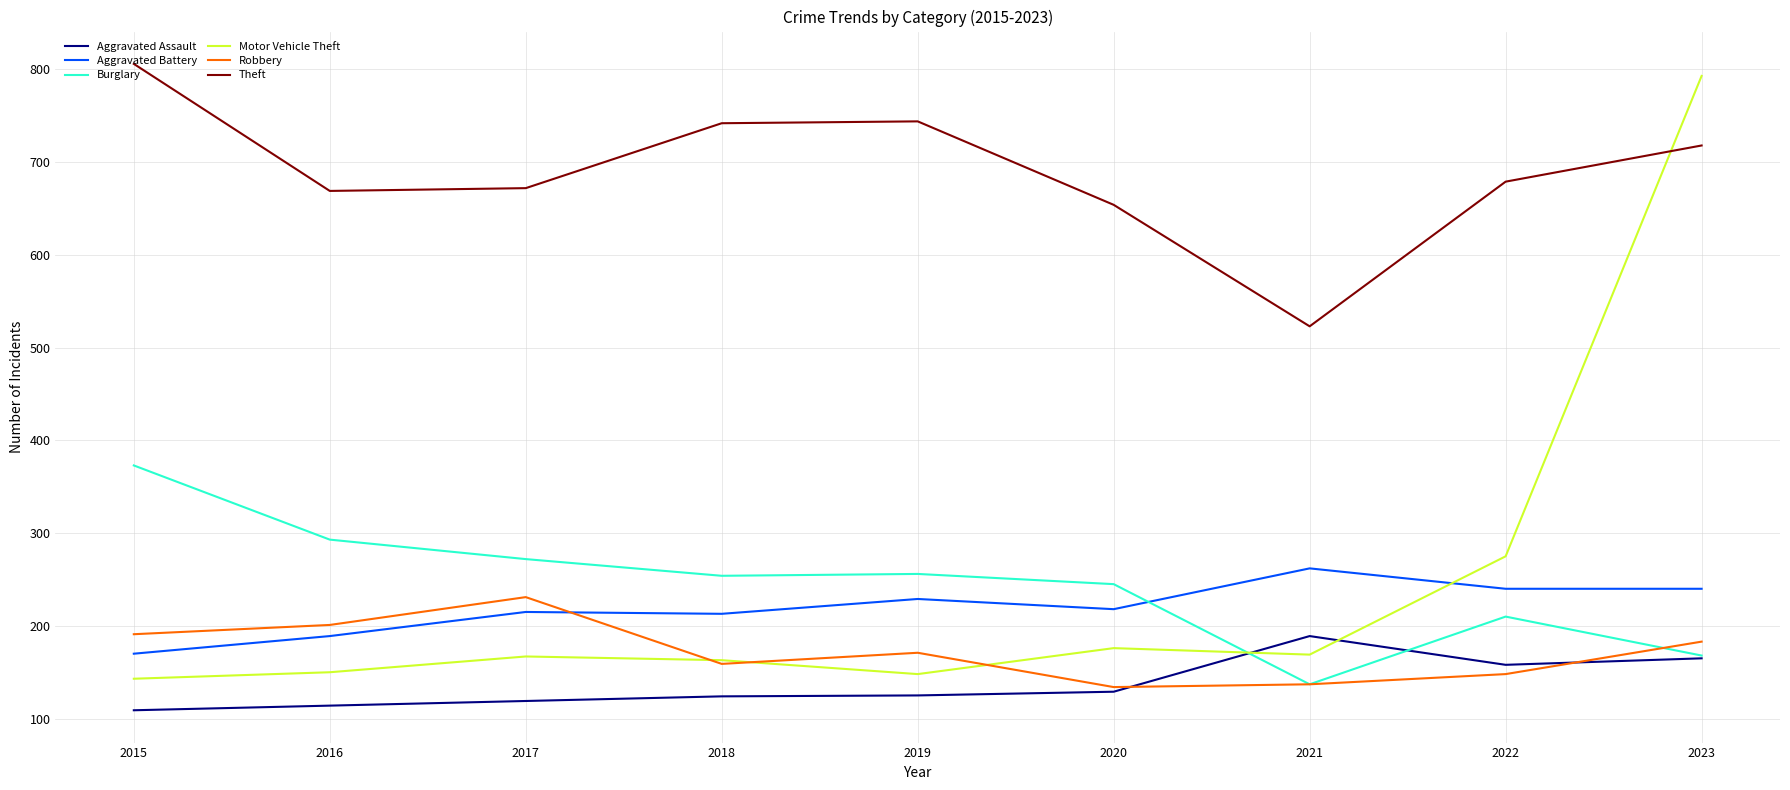

What is the difference between the second highest and minimum values in the Motor Vehicle Theft series?

132